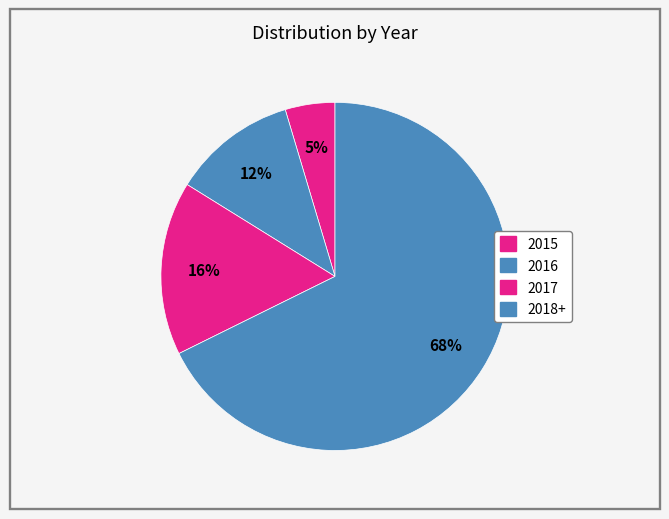

How many segments does this pie chart have?

4